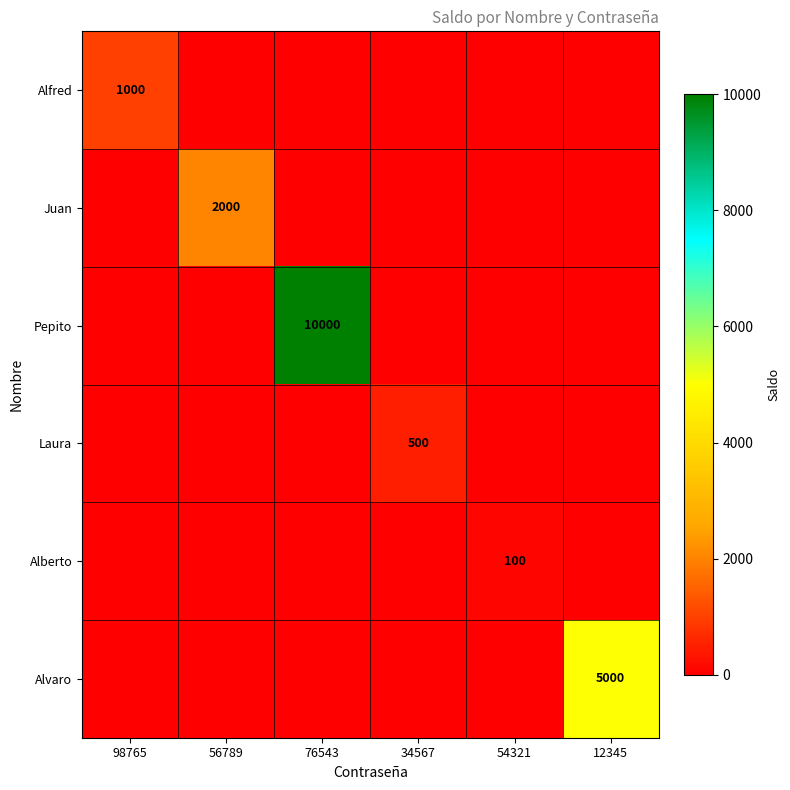

The value of Alberto at 54321 is 100. True or false?

True